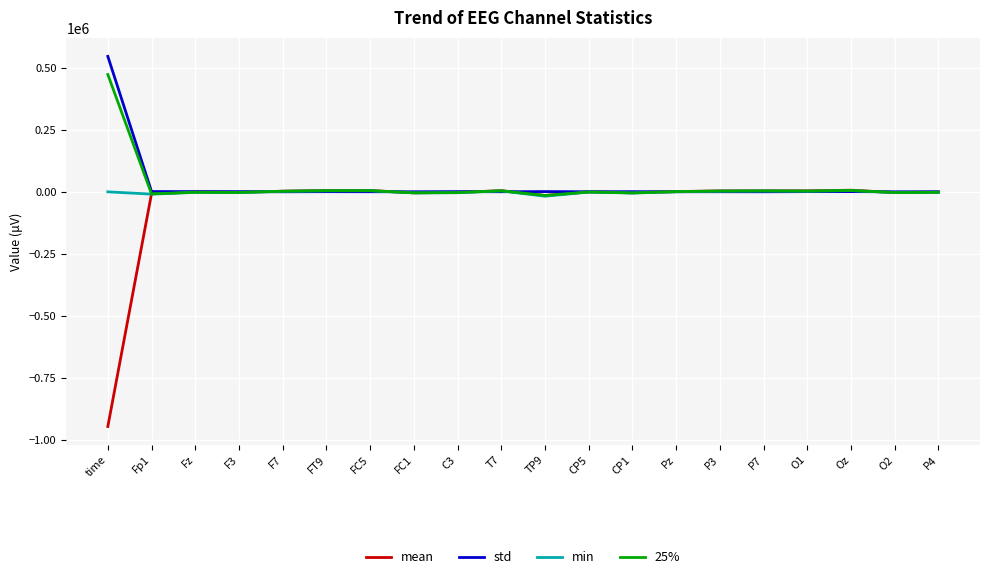

What is the total value across all series at FC5?

14790.1